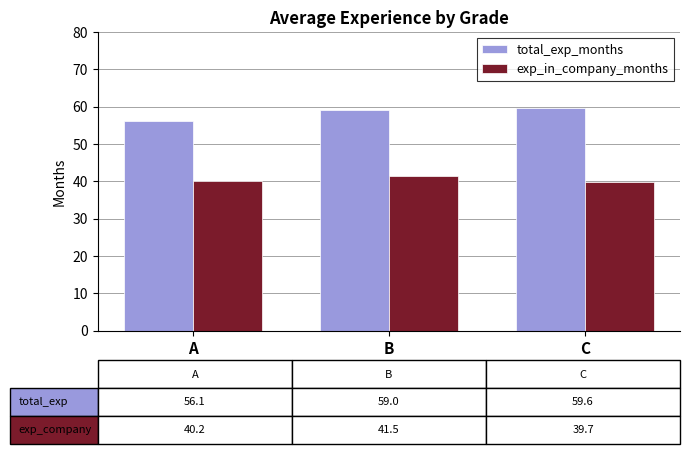

What is the spread (max minus min) of values at B?

17.5